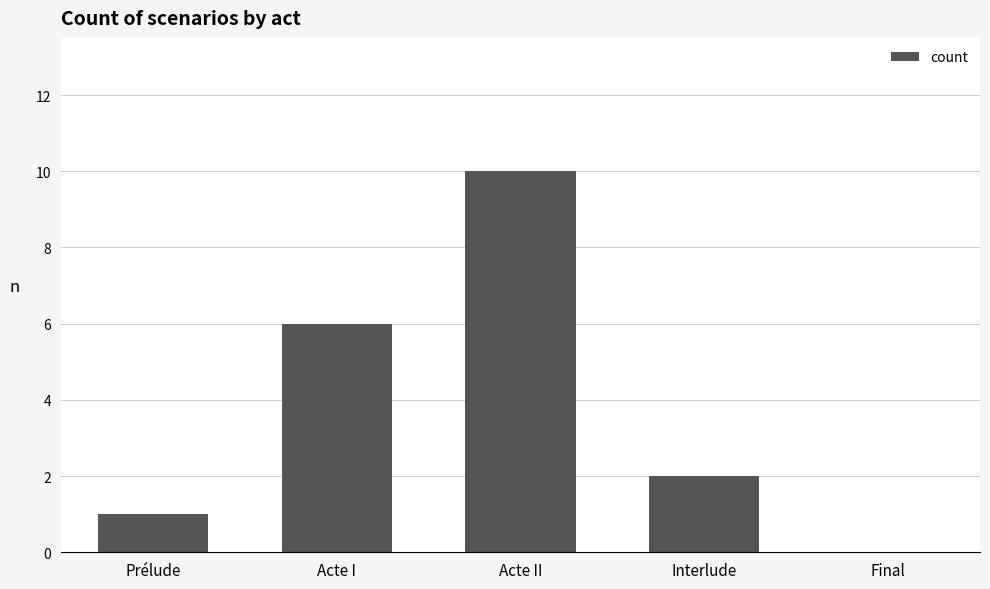

Between Final and Interlude, which is larger?

Interlude